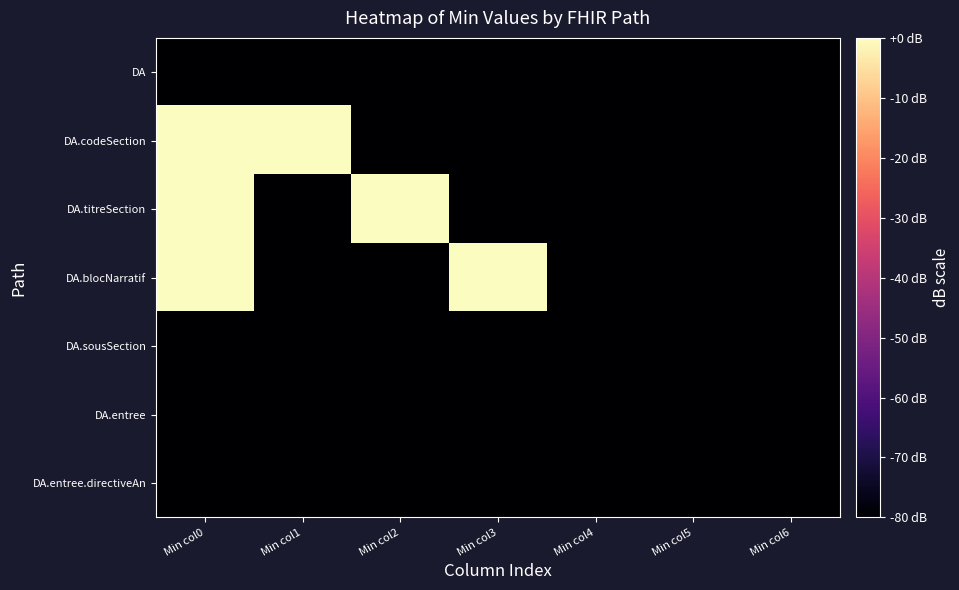

What is the total value across all series at Min col3?

-480